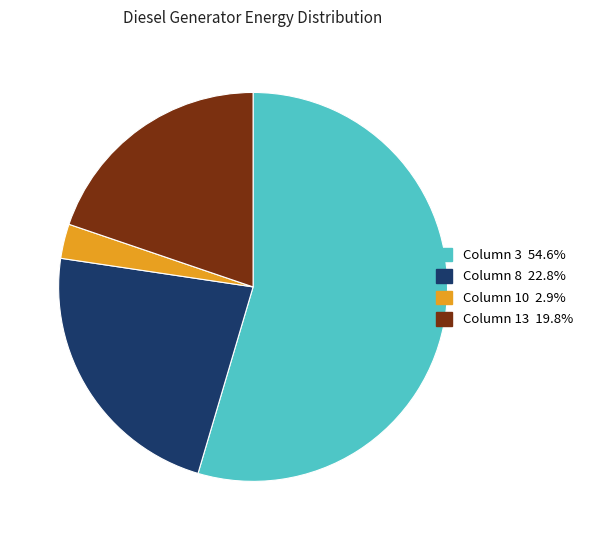

Is there any slice that represents more than half of the pie?

Yes